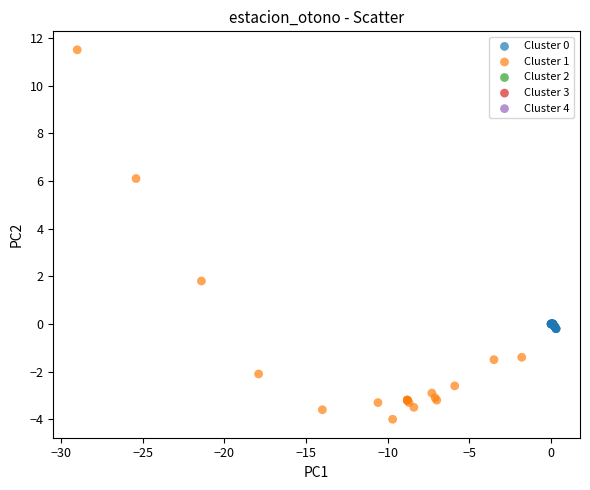

Which series reaches the minimum Y coordinate?

Cluster 1